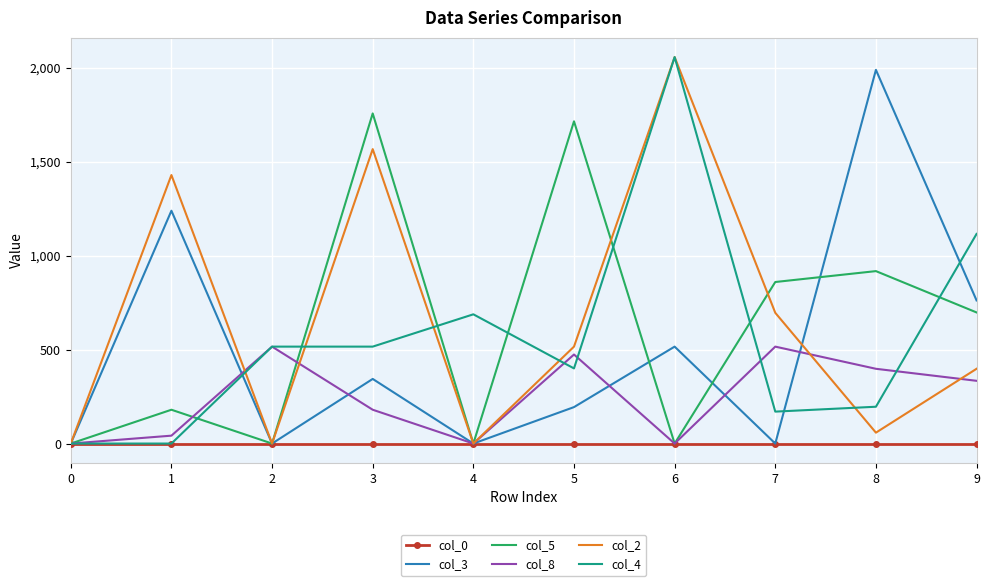

What is the total value across all series at 5?

3299.4